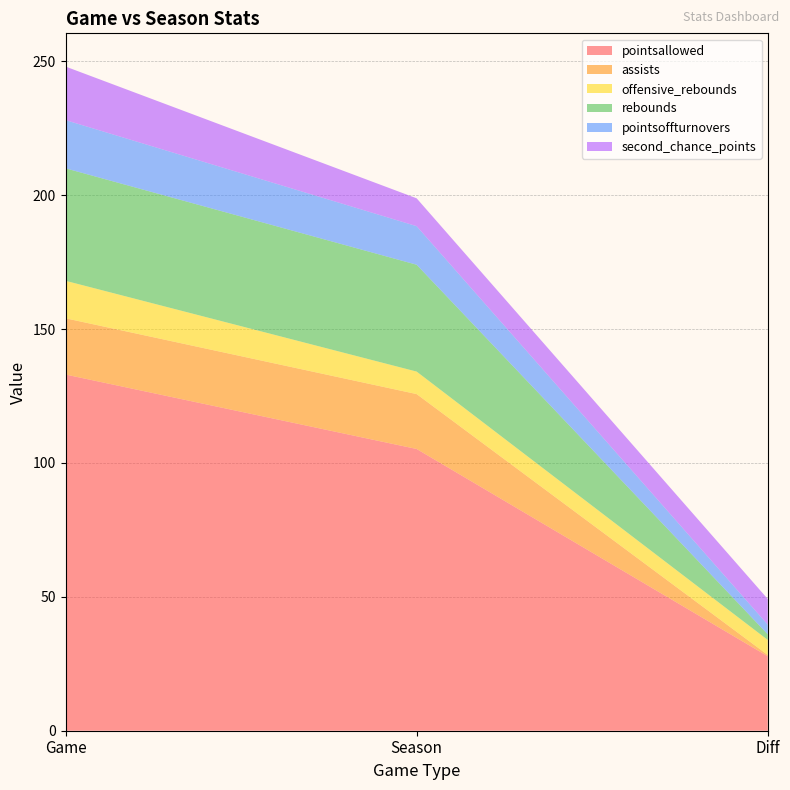

Reading right to left, list all the values displayed in this chart.

pointsallowed: 27.8	105.2	133.0
assists: 0.5	20.5	21.0
offensive_rebounds: 5.6	8.4	14.0
rebounds: 2.1	39.9	42.0
pointsoffturnovers: 3.6	14.4	18.0
second_chance_points: 9.6	10.4	20.0